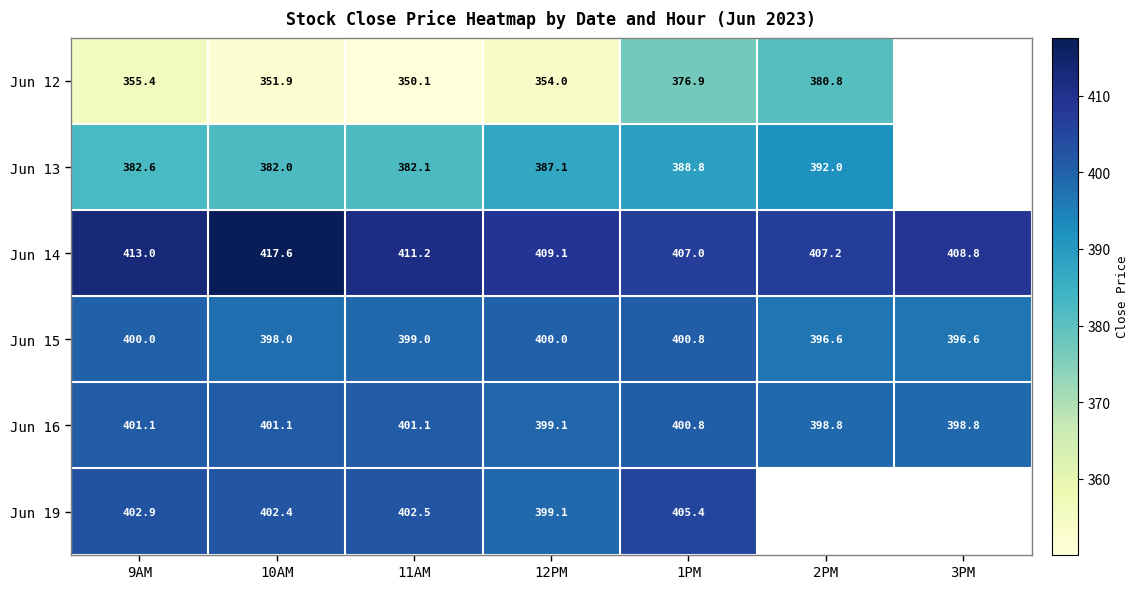

At how many categories does at least one series exceed 365?

7